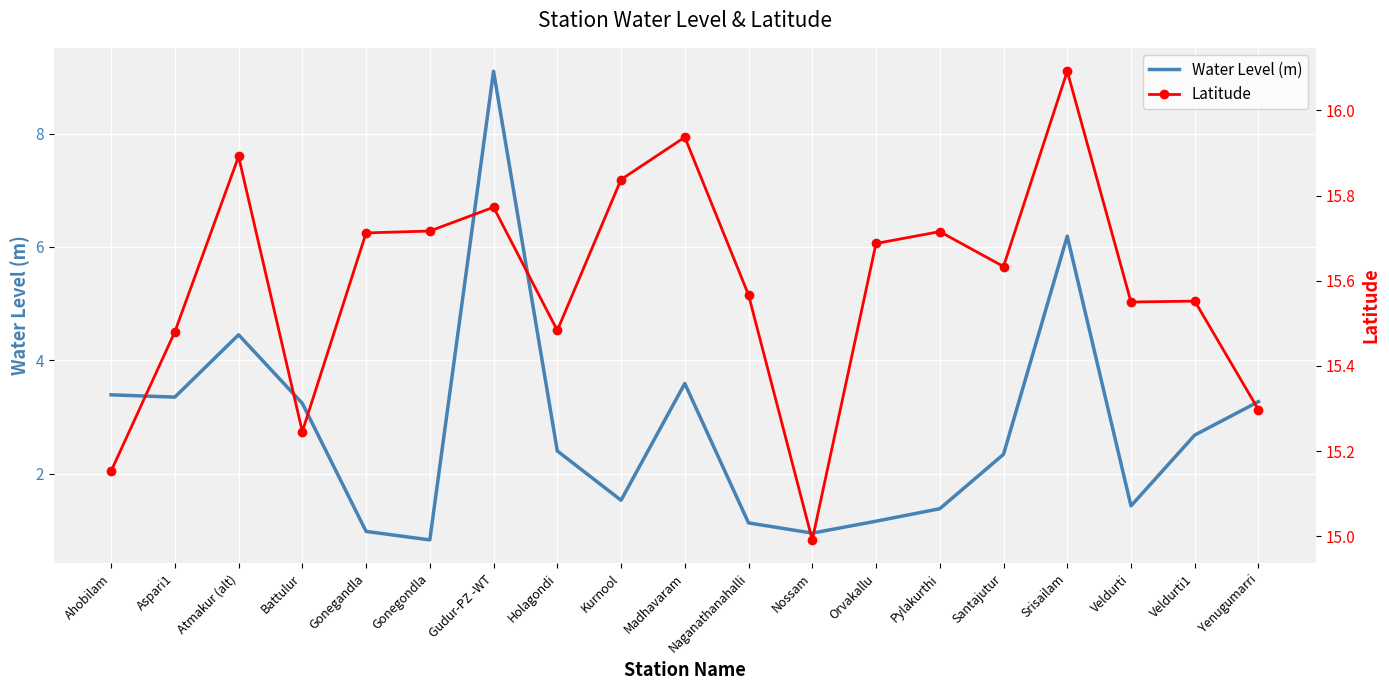

What is the difference between the Latitude values at Holagondi and Yenugumarri?

0.2